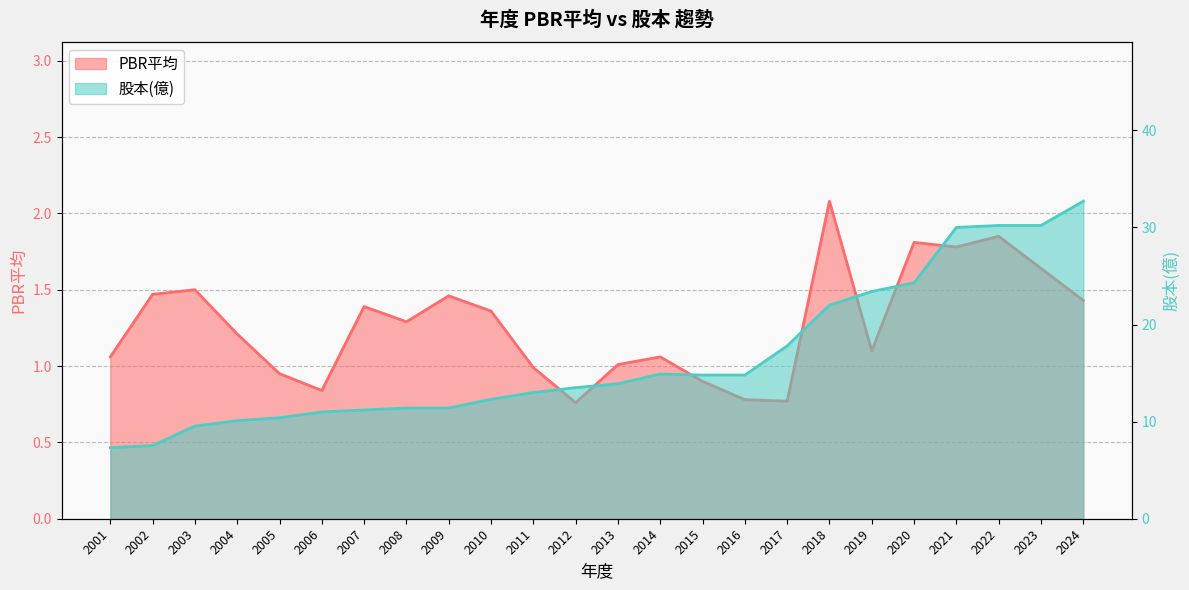

What are all the series names shown in the legend?

PBR平均, 股本(億)